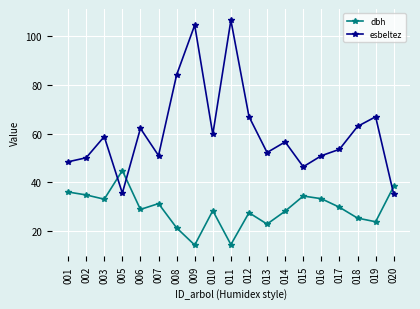

Which series has the widest spread of values?

esbeltez